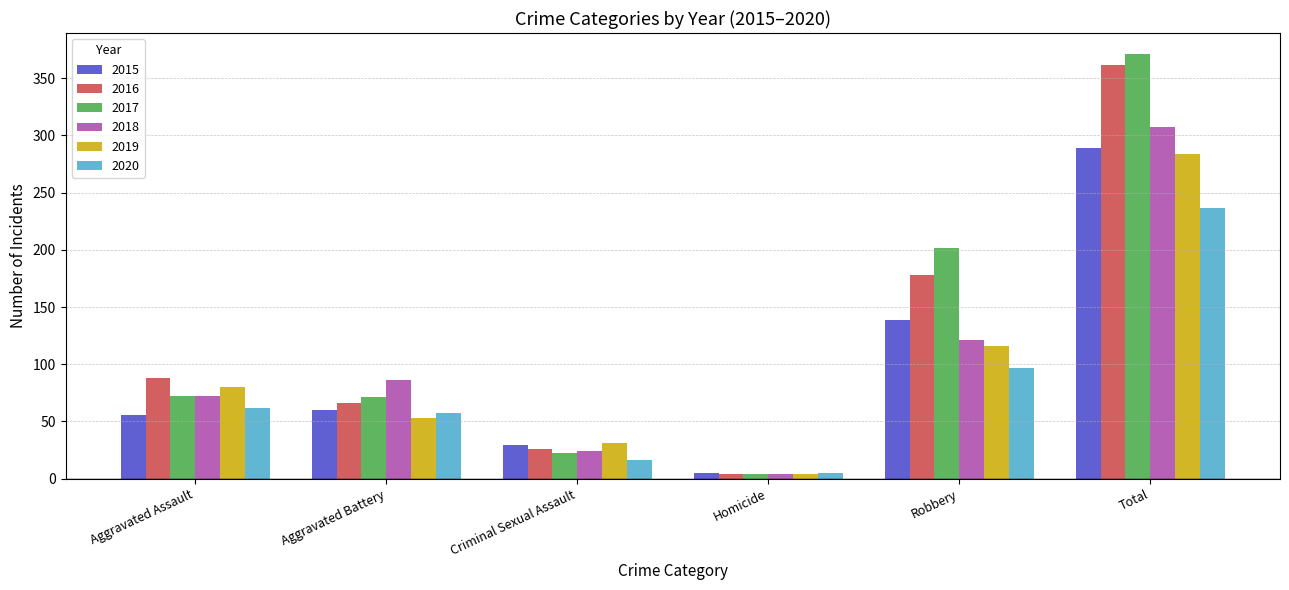

Are the bars horizontal?

No